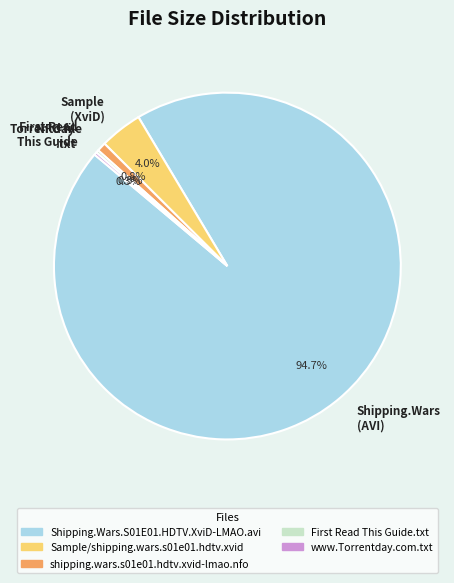

Which category has the biggest portion of the pie?

Shipping.Wars (AVI)